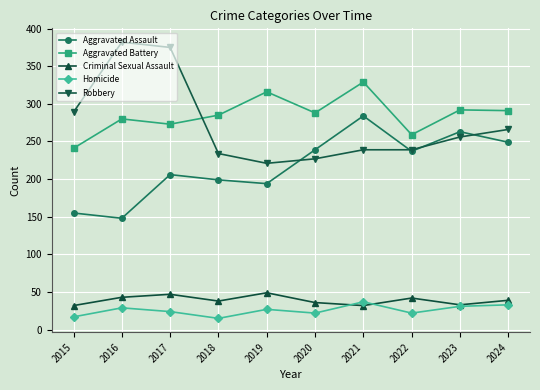

Count the number of categories in the chart.

10